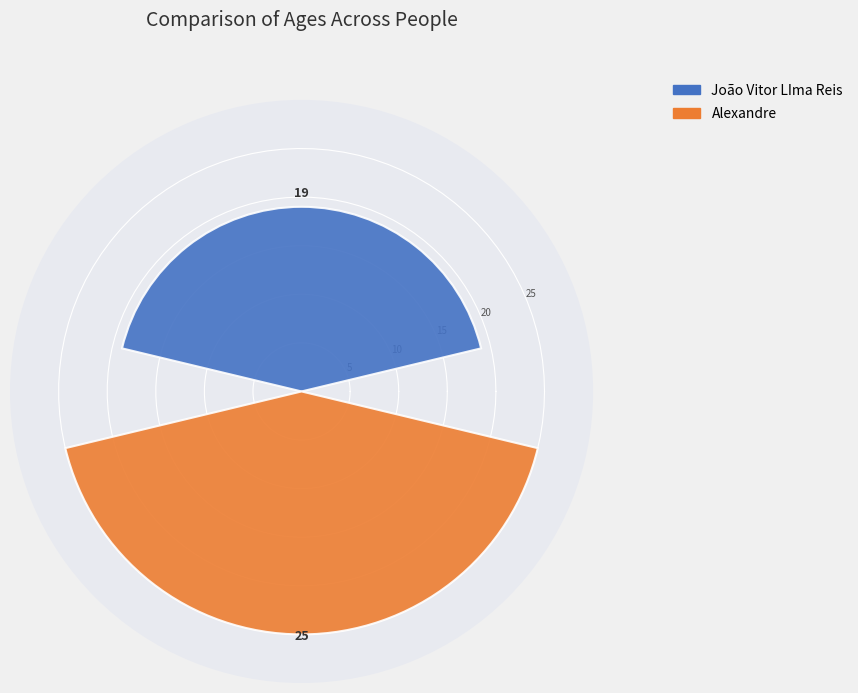

Rank the series by their average value, from highest to lowest.

Alexandre, João Vitor LIma Reis